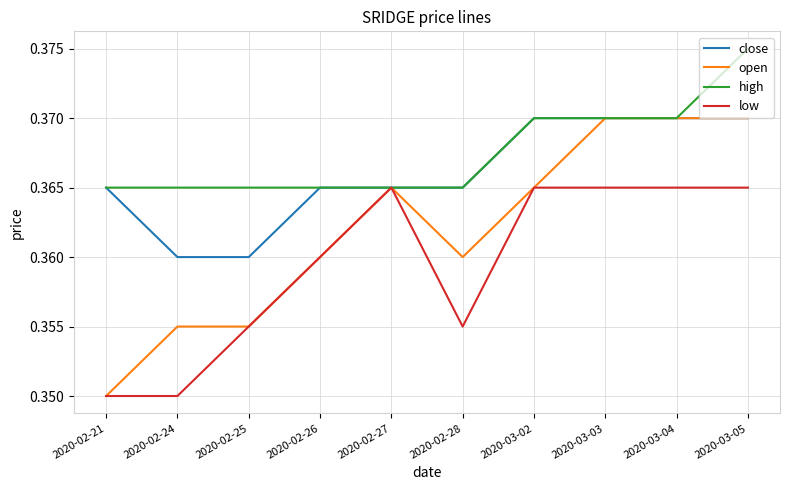

List the series in order of their overall mean, lowest first.

low, open, close, high